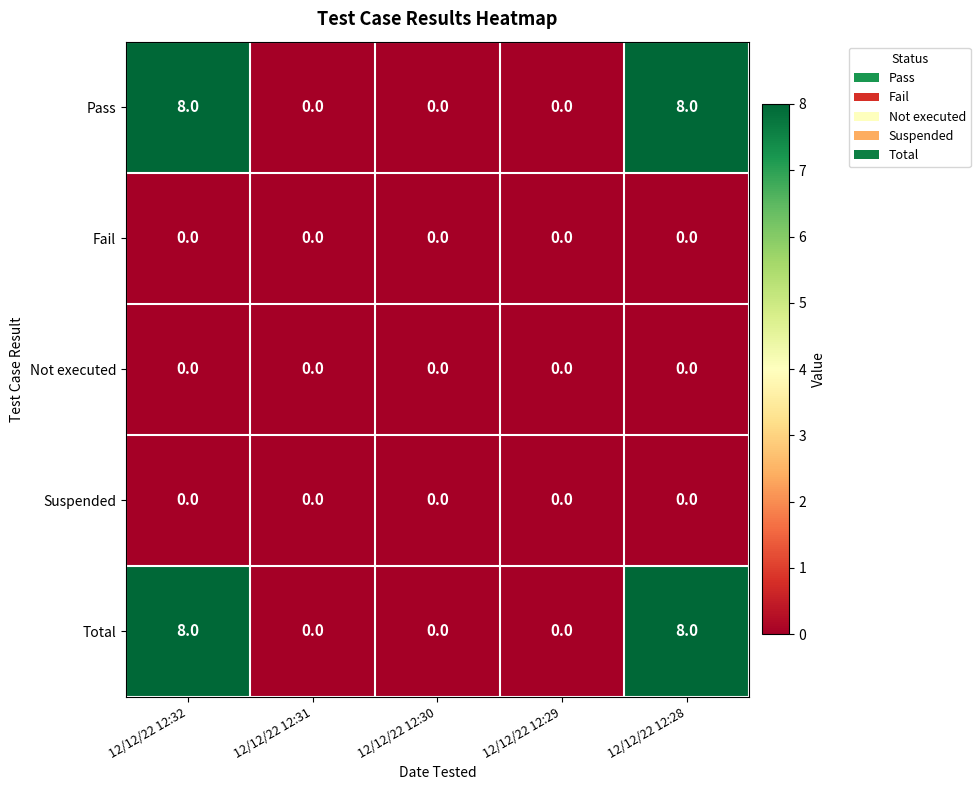

Reading left to right, what are all the values shown in this chart?

Pass: 12/12/22 12:32=8	12/12/22 12:31=0	12/12/22 12:30=0	12/12/22 12:29=0	12/12/22 12:28=8
Fail: 12/12/22 12:32=0	12/12/22 12:31=0	12/12/22 12:30=0	12/12/22 12:29=0	12/12/22 12:28=0
Not executed: 12/12/22 12:32=0	12/12/22 12:31=0	12/12/22 12:30=0	12/12/22 12:29=0	12/12/22 12:28=0
Suspended: 12/12/22 12:32=0	12/12/22 12:31=0	12/12/22 12:30=0	12/12/22 12:29=0	12/12/22 12:28=0
Total: 12/12/22 12:32=8	12/12/22 12:31=0	12/12/22 12:30=0	12/12/22 12:29=0	12/12/22 12:28=8